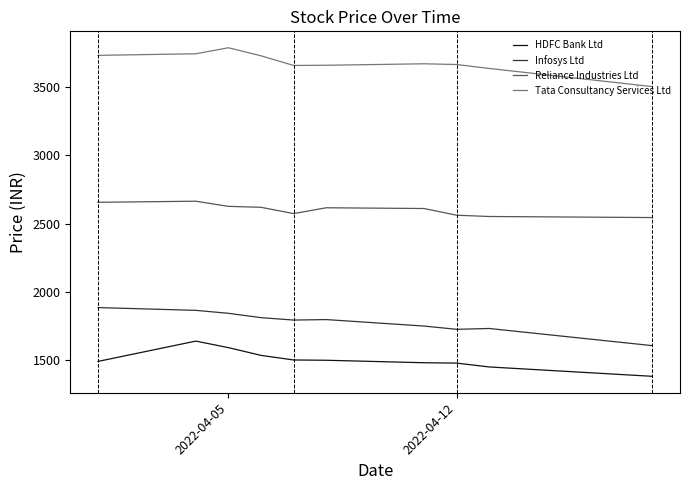

Which series has the largest total across all categories?

Tata Consultancy Services Ltd